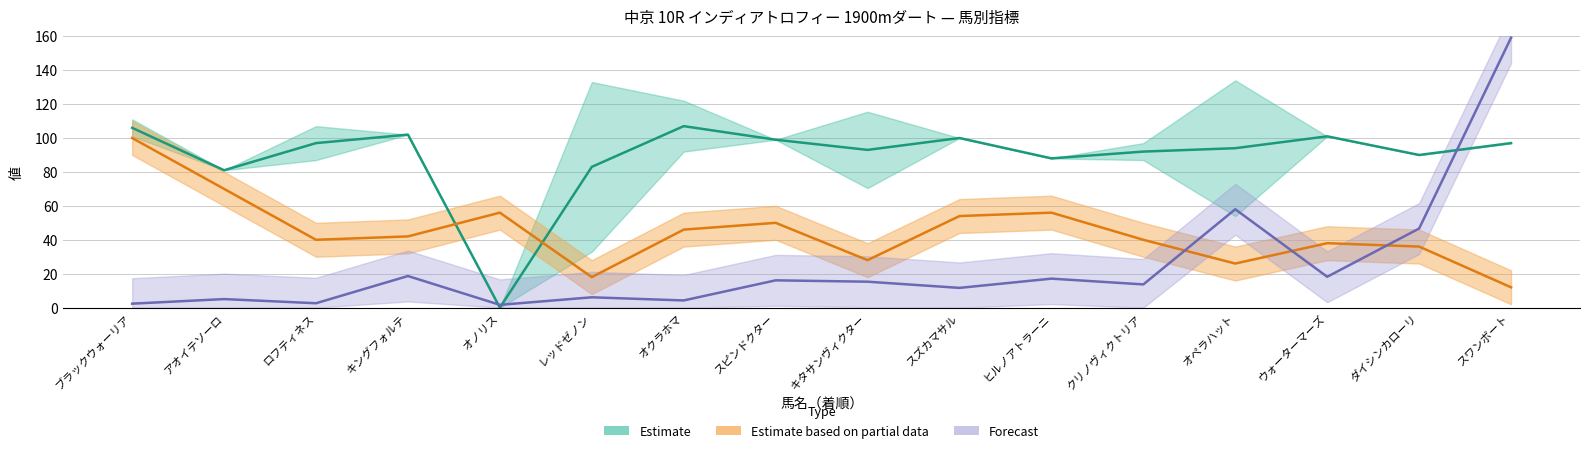

At which category is the sum across all series the highest?

スワンボート